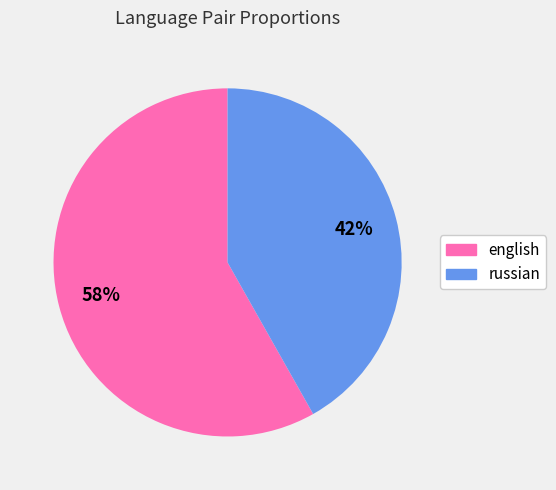

True or false: russian accounts for 42% of the total.

True